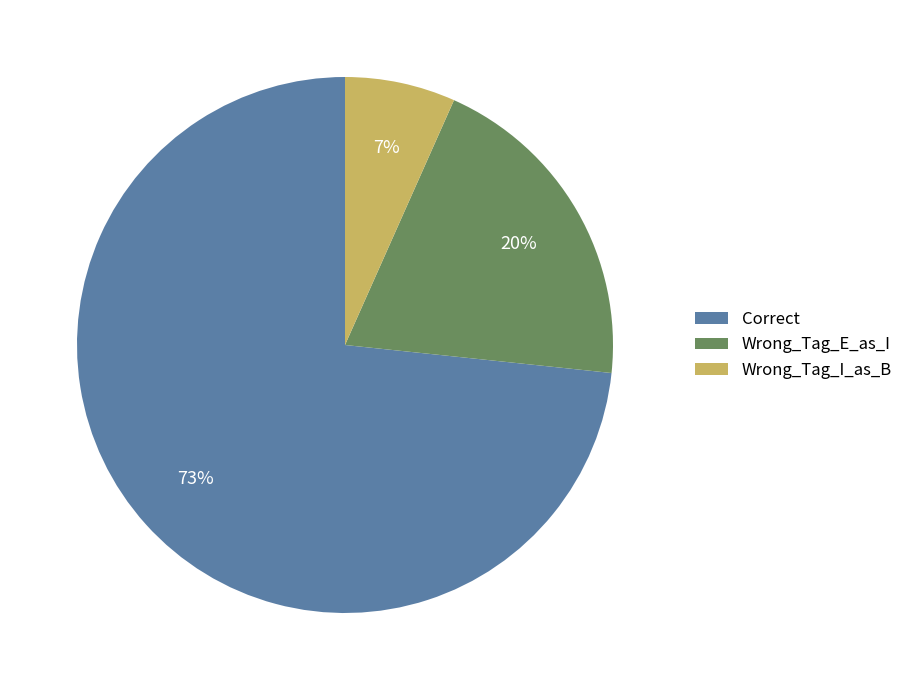

The Correct slice represents 66% of the pie. True or false?

False